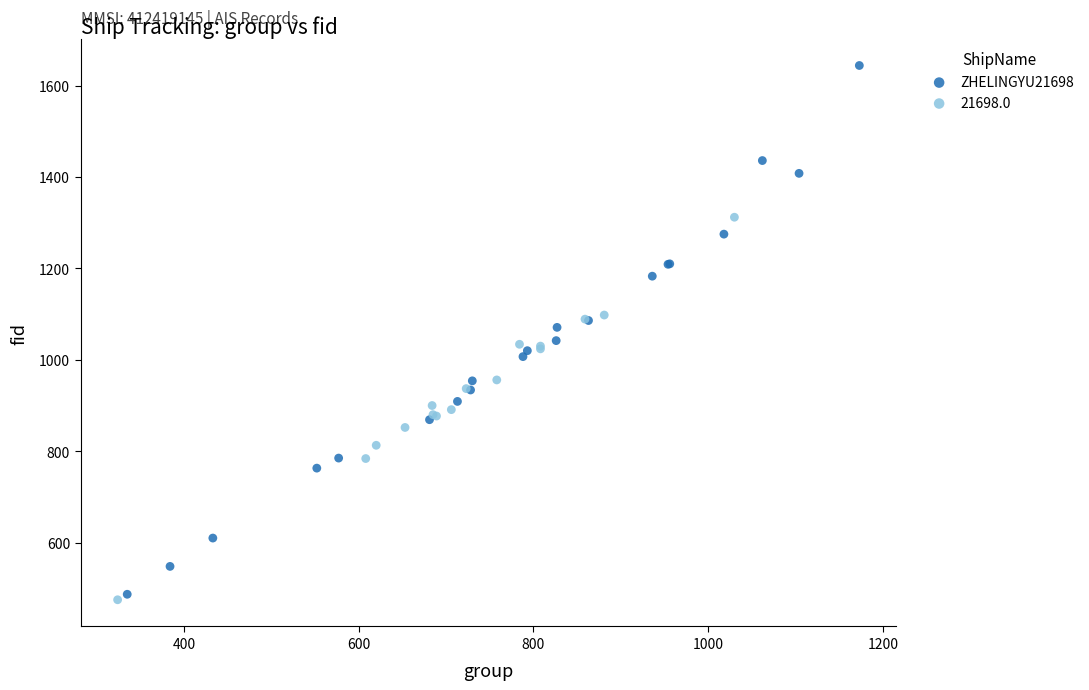

Which series reaches the maximum Y coordinate?

ZHELINGYU21698